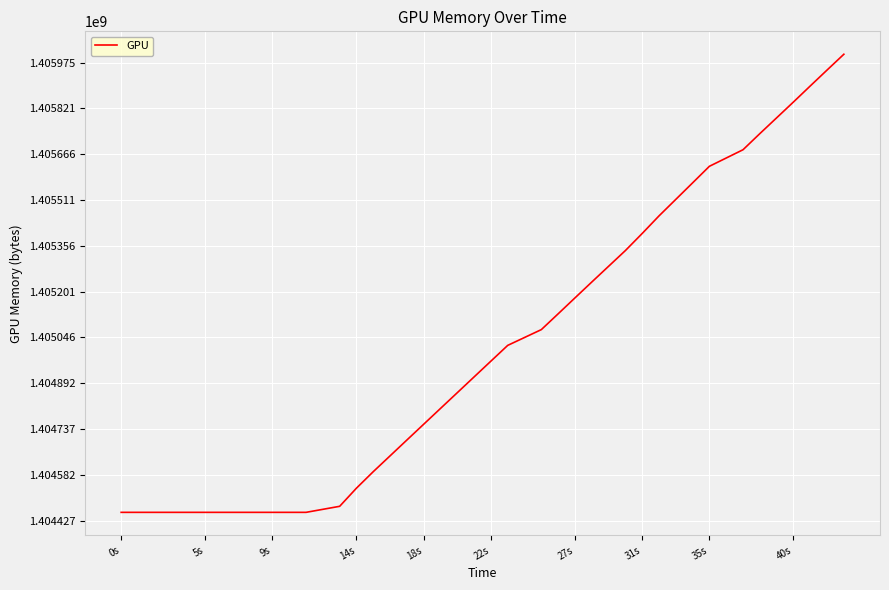

How many lines are shown in the chart?

1